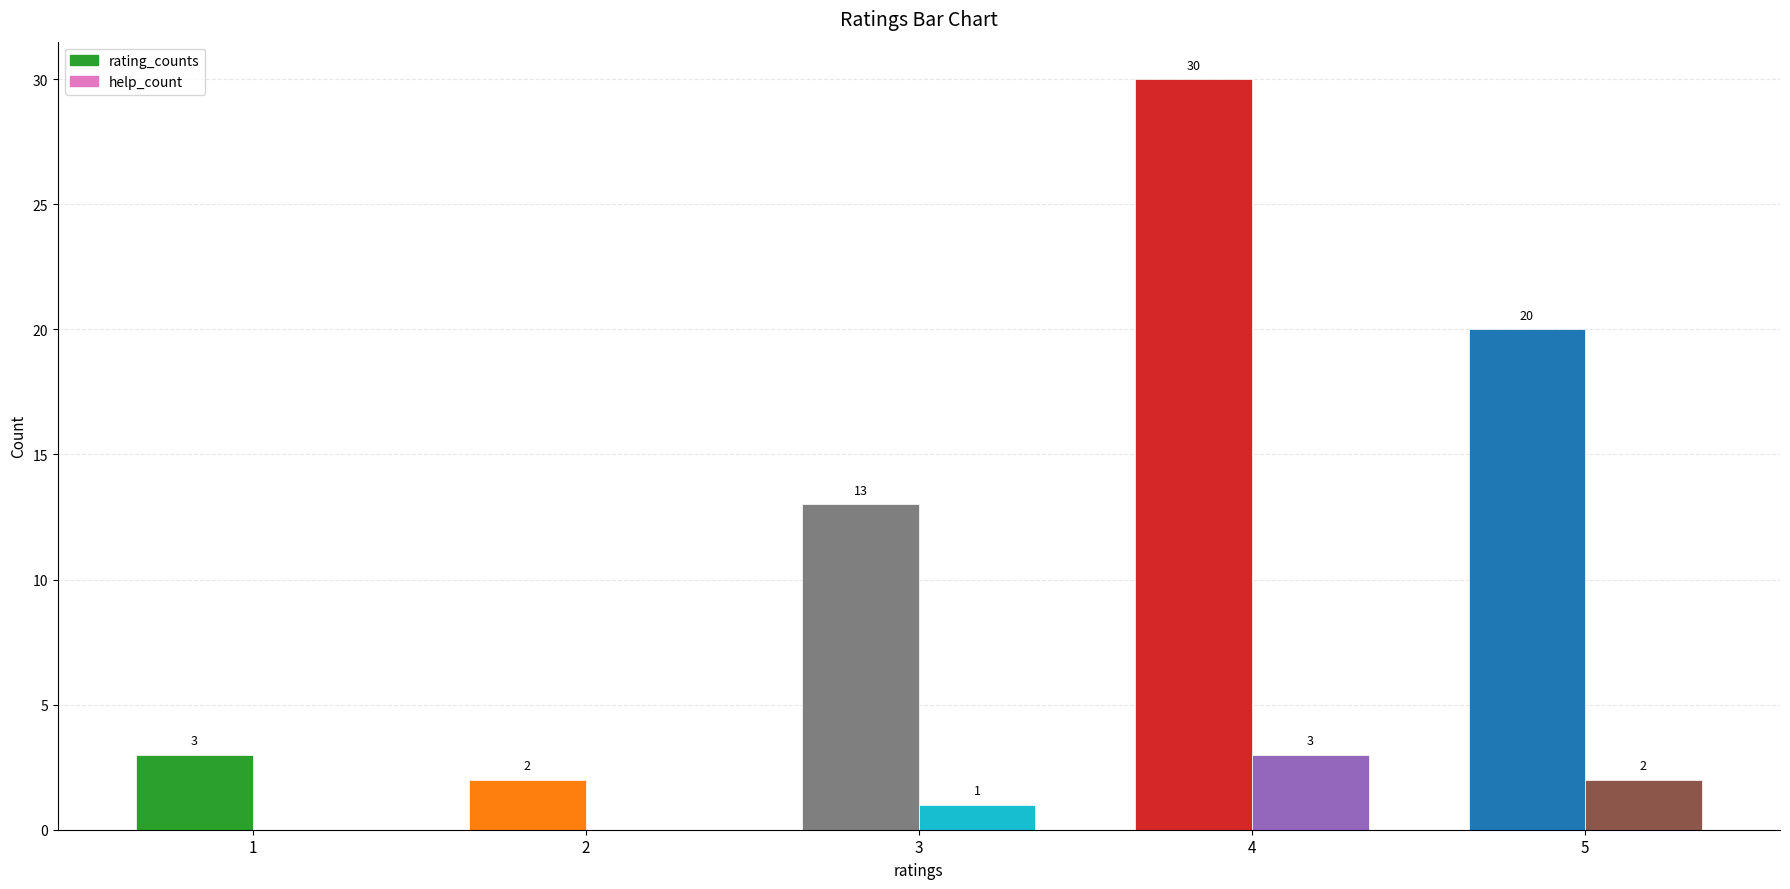

Between 1 and 2, which series saw the biggest shift?

rating_counts